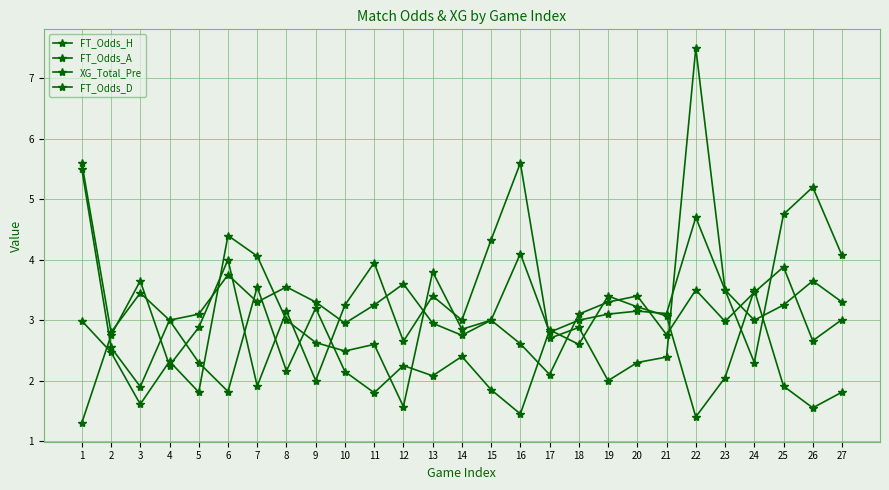

At which category is the sum across all series the highest?

22